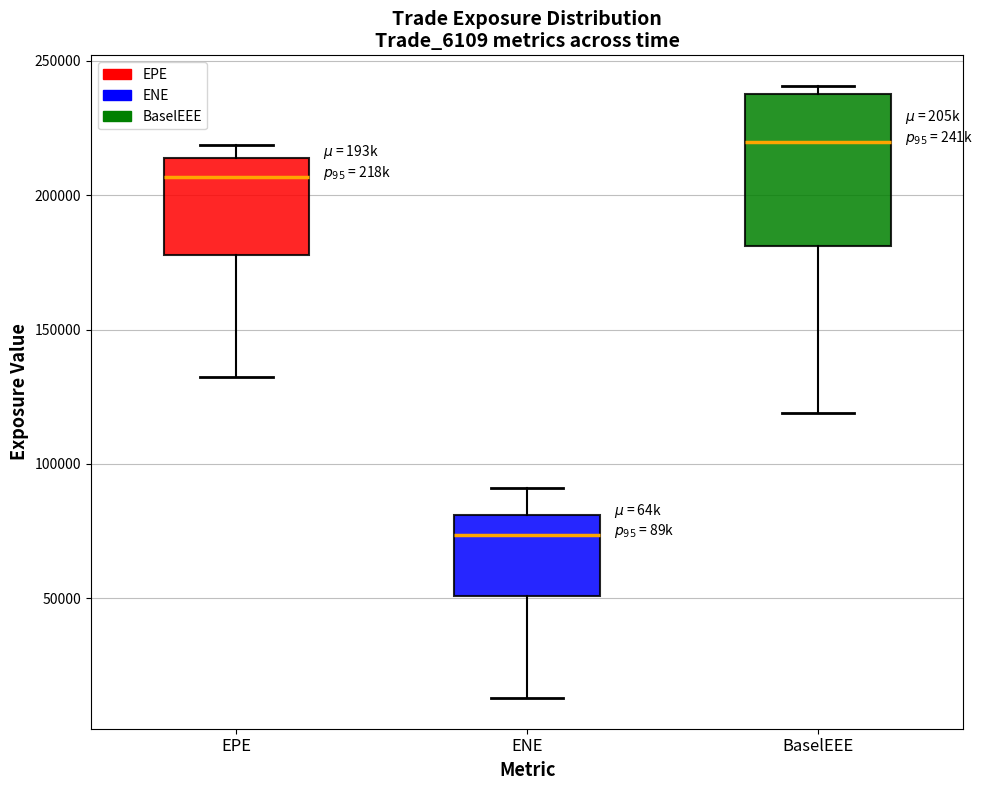

Which box is the tallest, from its lower edge to its upper edge?

BaselEEE